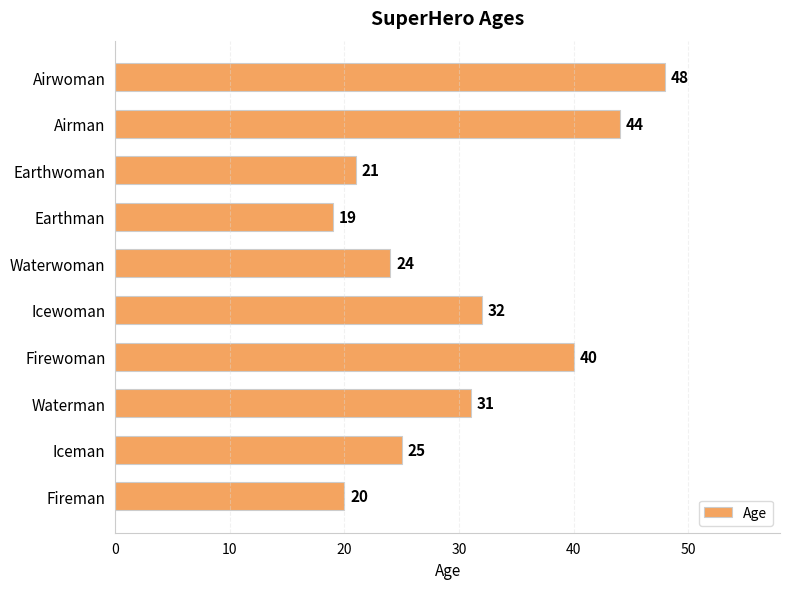

List the labels in order of value, smallest first.

Earthman, Fireman, Earthwoman, Waterwoman, Iceman, Waterman, Icewoman, Firewoman, Airman, Airwoman